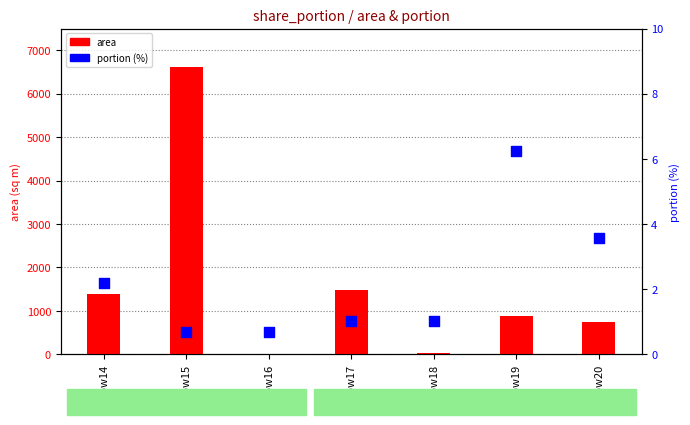

What are all the series names shown in the legend?

area, portion (%)